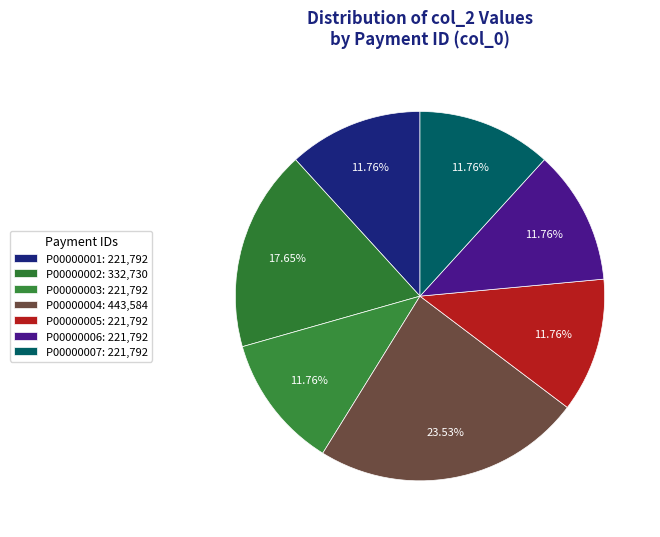

To the nearest percent, what percentage of the pie is P00000002?

18%